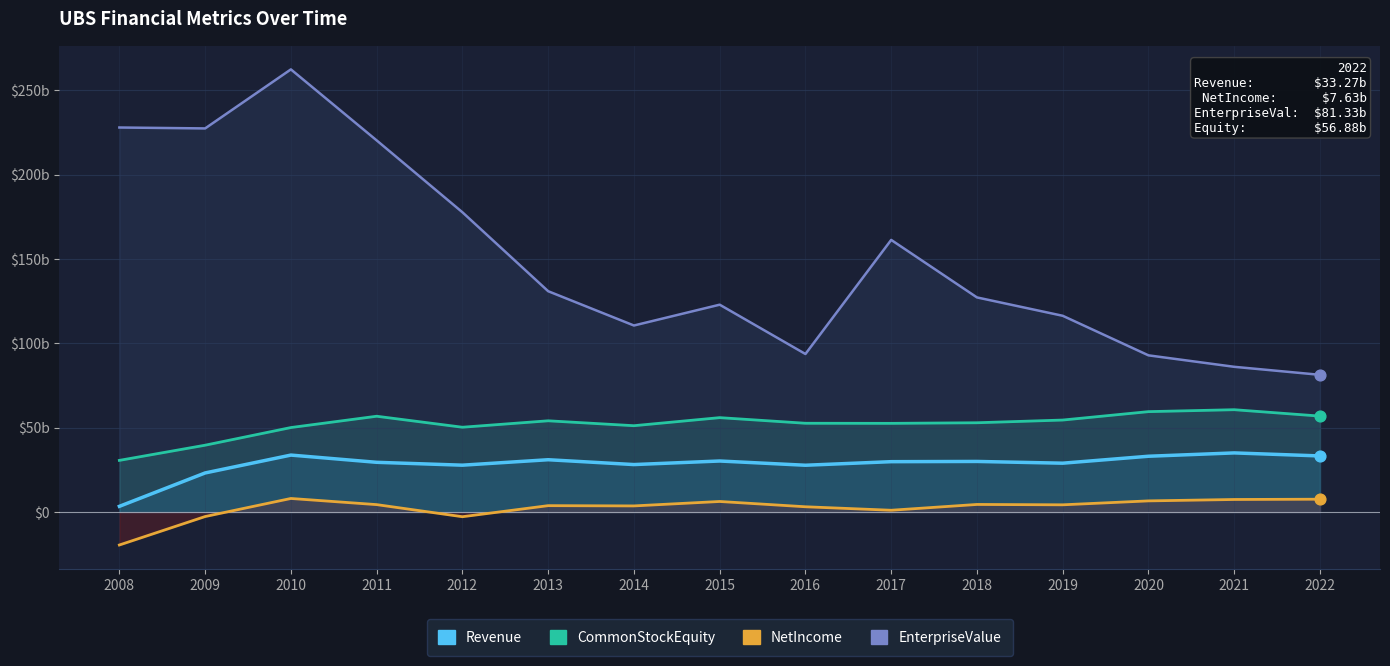

Which series reaches the maximum Y coordinate?

EnterpriseValue